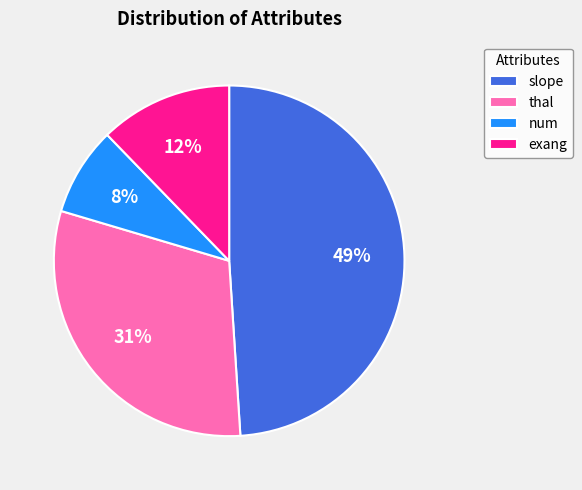

Count the number of slices in the pie.

4